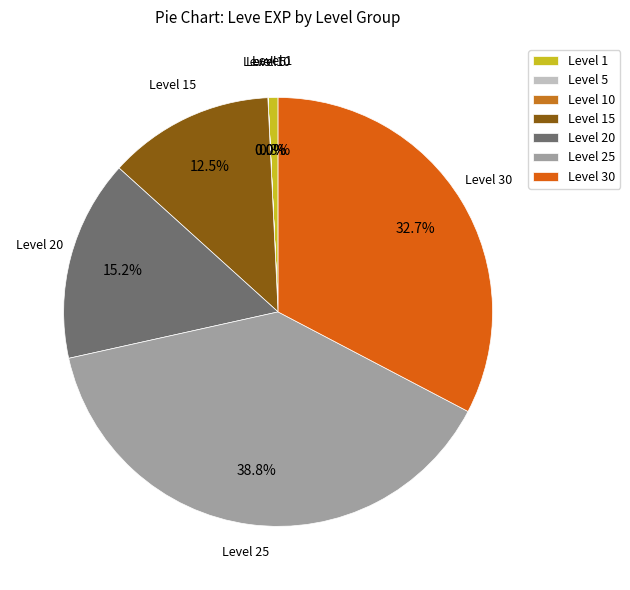

Is there a majority slice in this chart?

No